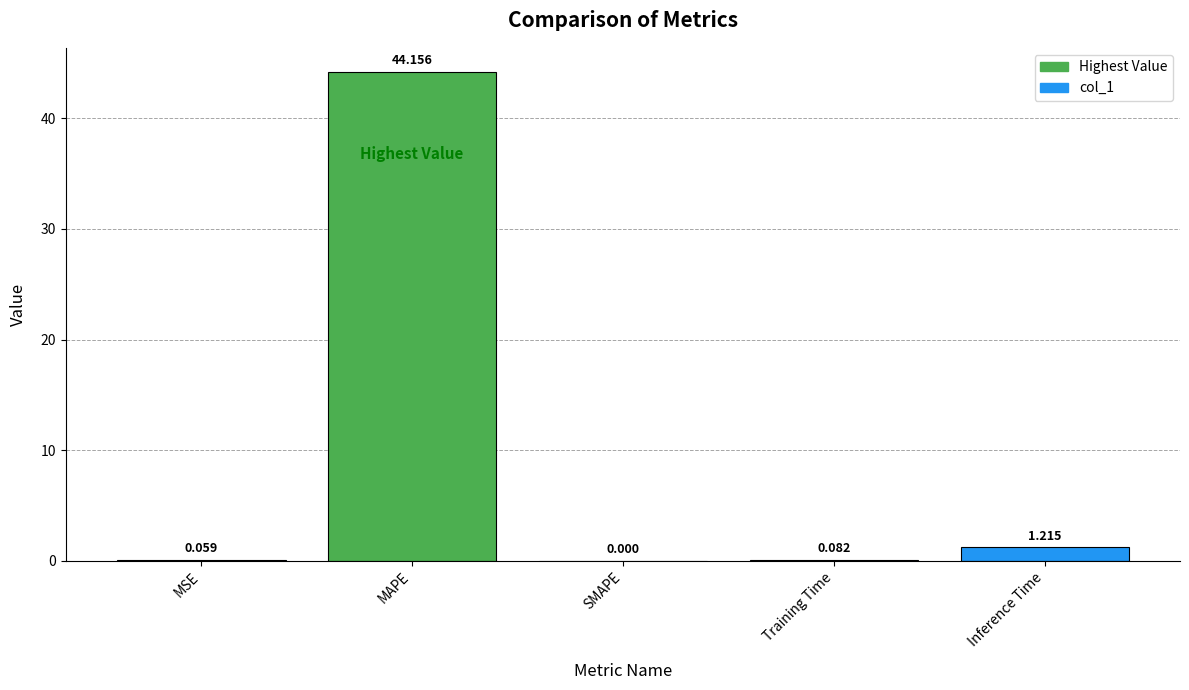

Which has a higher value, MSE or Inference Time?

Inference Time